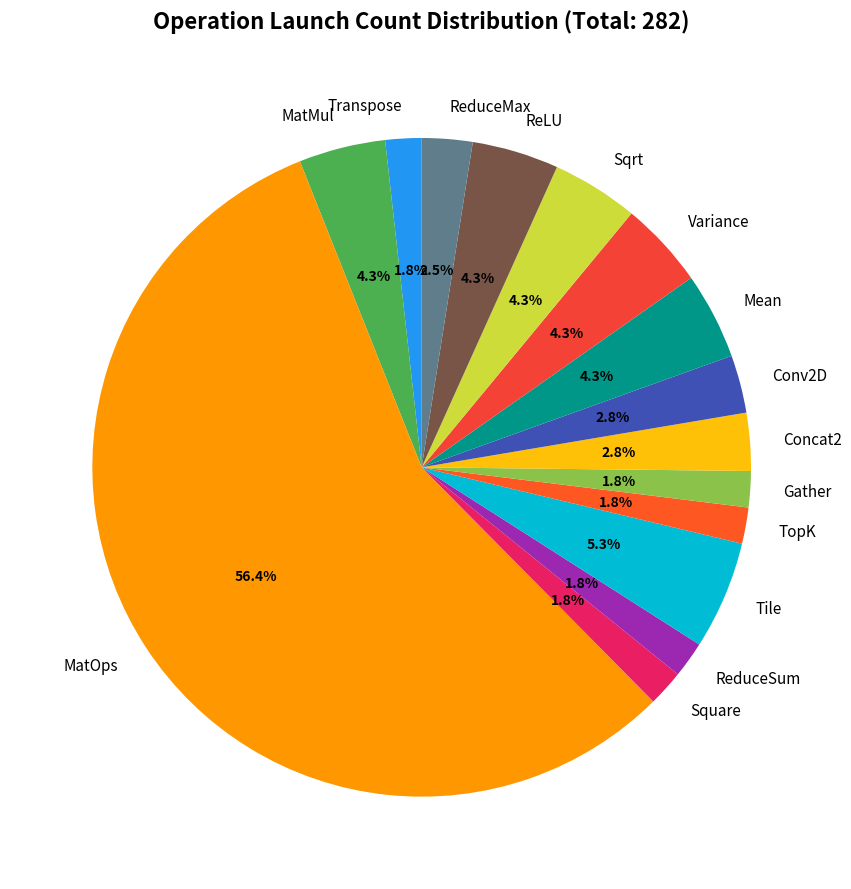

What is the largest slice in the pie chart?

MatOps